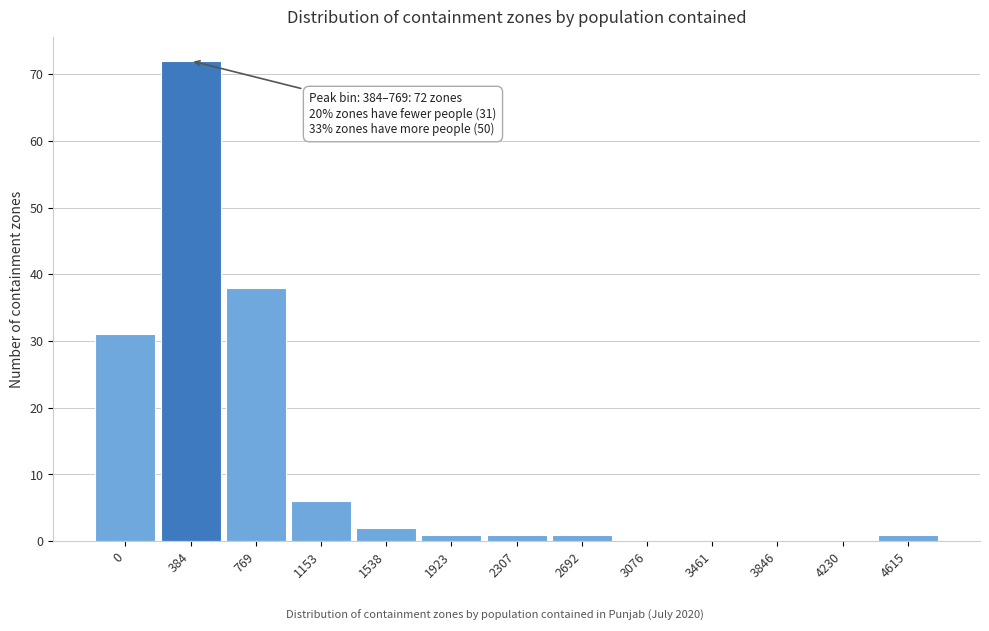

Reading left to right, transcribe all the data shown in this chart.

0=31	384=72	769=38	1153=6	1538=2	1923=1	2307=1	2692=1	3076=0	3461=0	3846=0	4230=0	4615=1